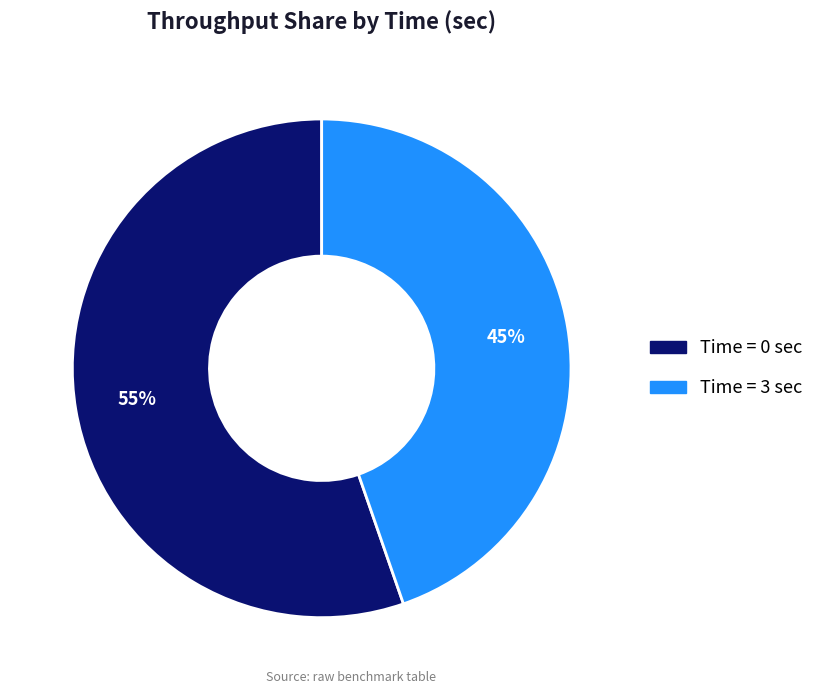

To the nearest percent, what is the average slice percentage?

50%